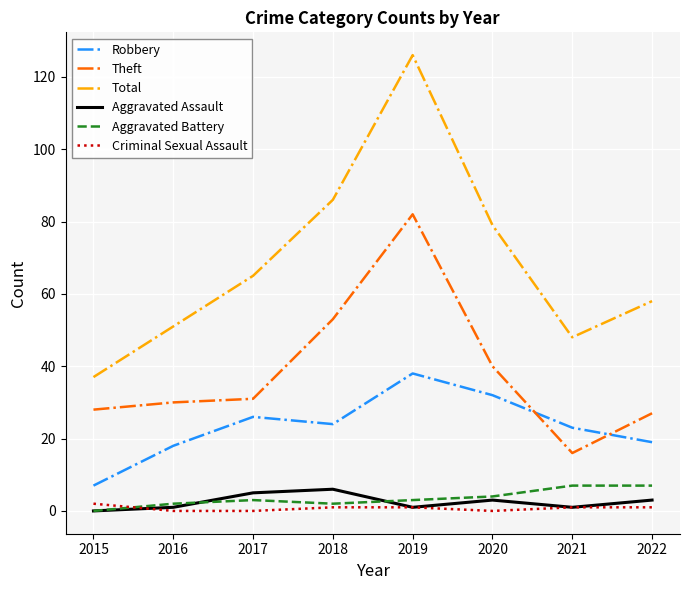

How many distinct data groups are displayed?

6